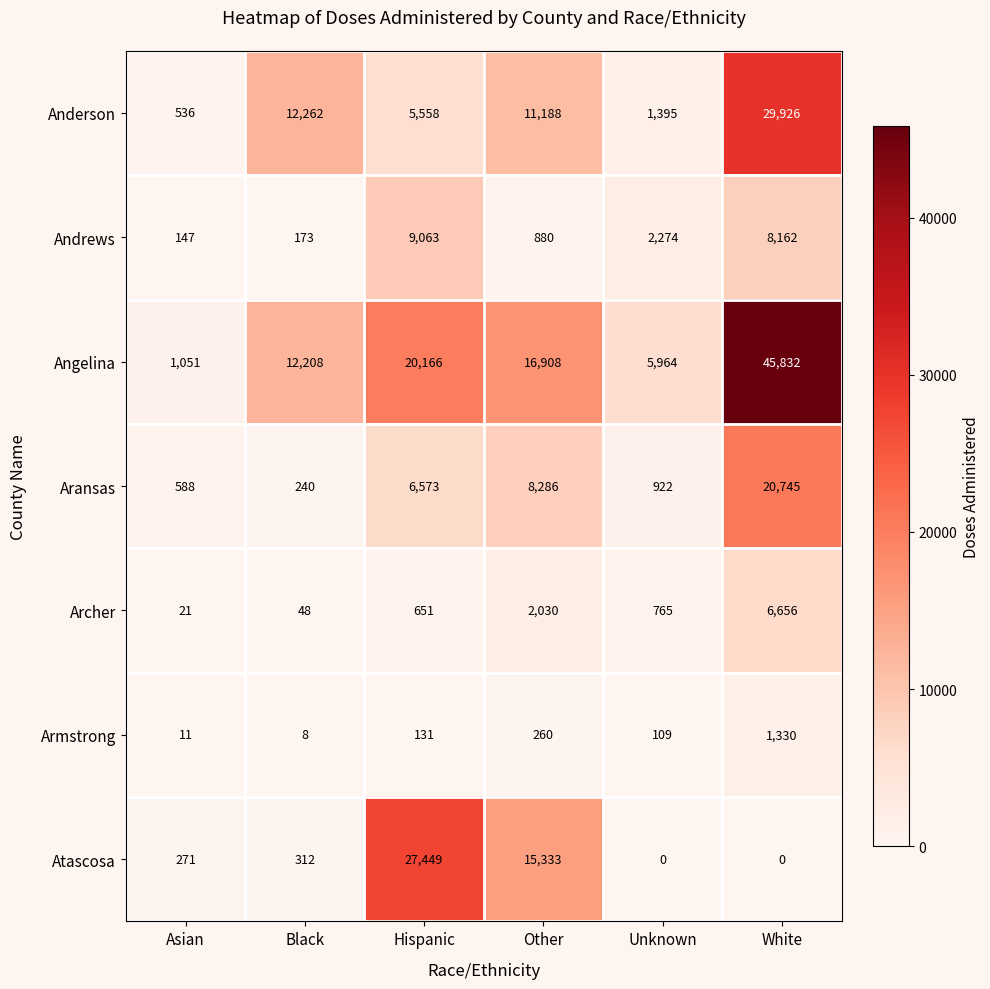

Which series has the largest range (max minus min)?

Angelina